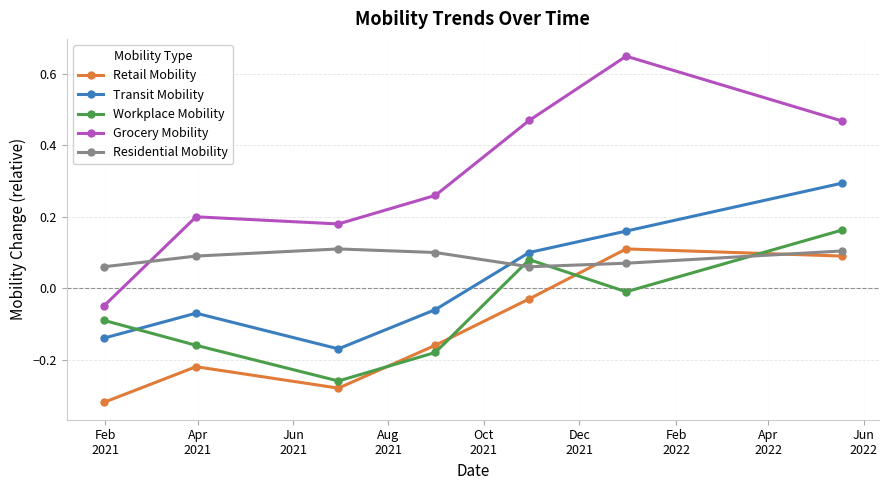

True or false: Transit Mobility has more than 0 interior local peaks.

True